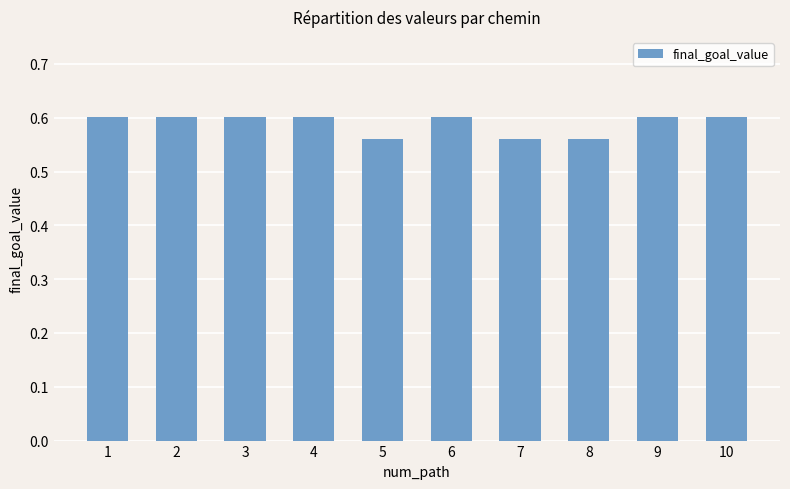

Count the values in the range 0 to 1.

10